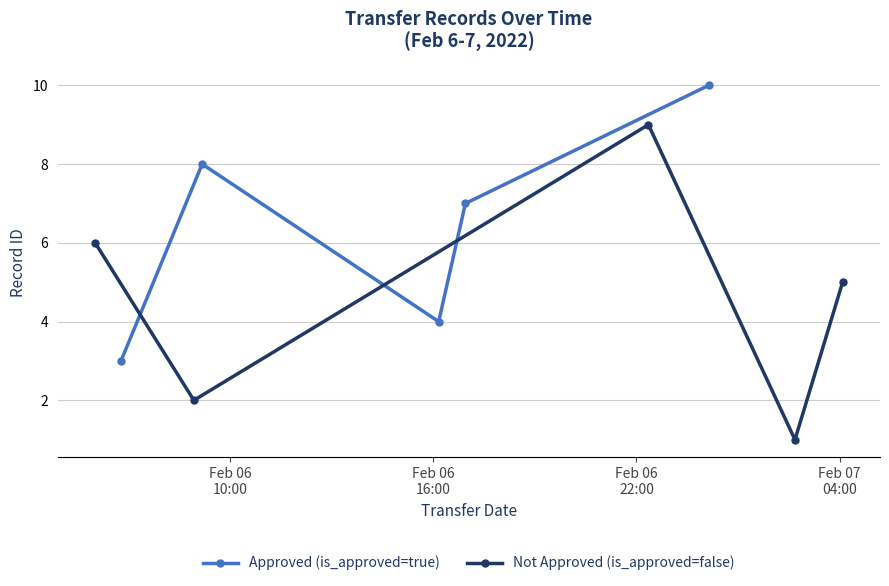

In Not Approved (is_approved=false), how many points are higher than both neighbors (excluding endpoints)?

1